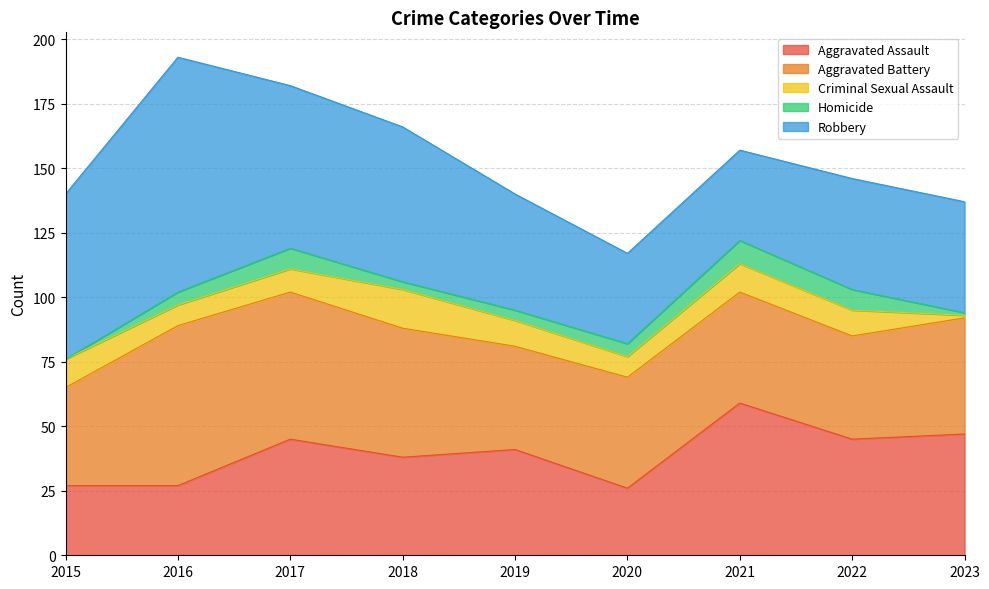

What is the value of the Homicide point at the 9th from the left?

1